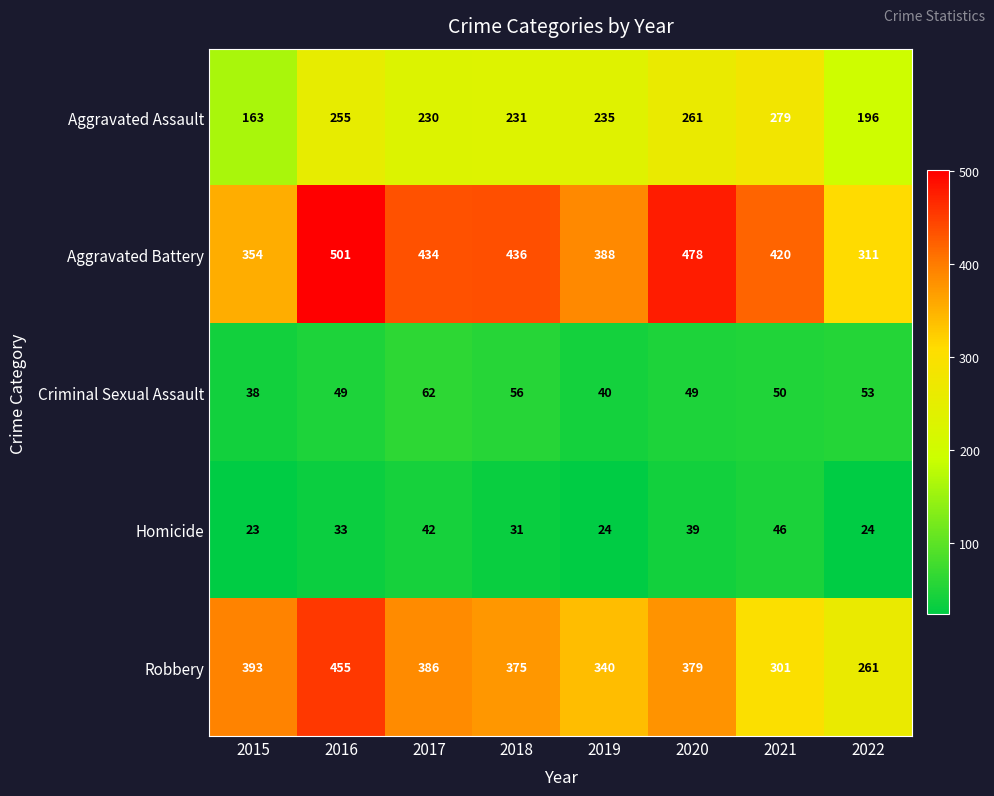

Which category has the lowest value across all series?

2015